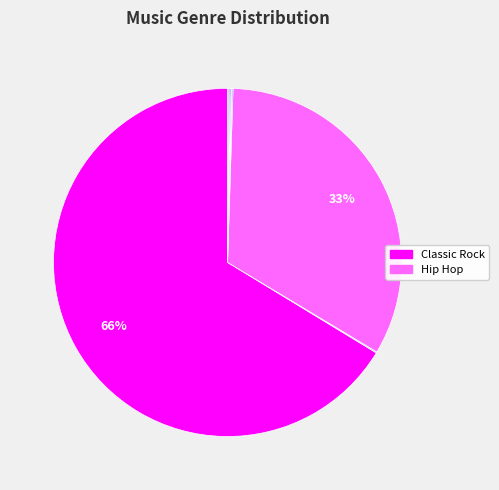

To the nearest percent, what is the average slice percentage?

12%